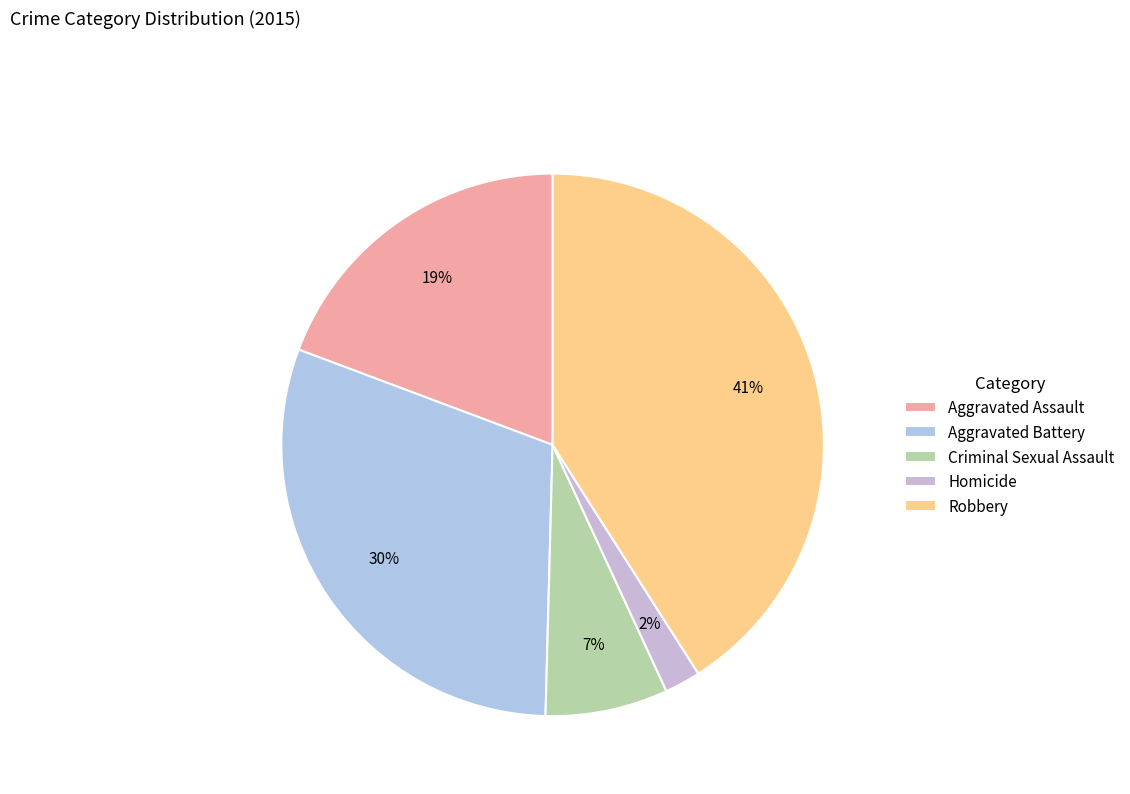

How many segments does this pie chart have?

5